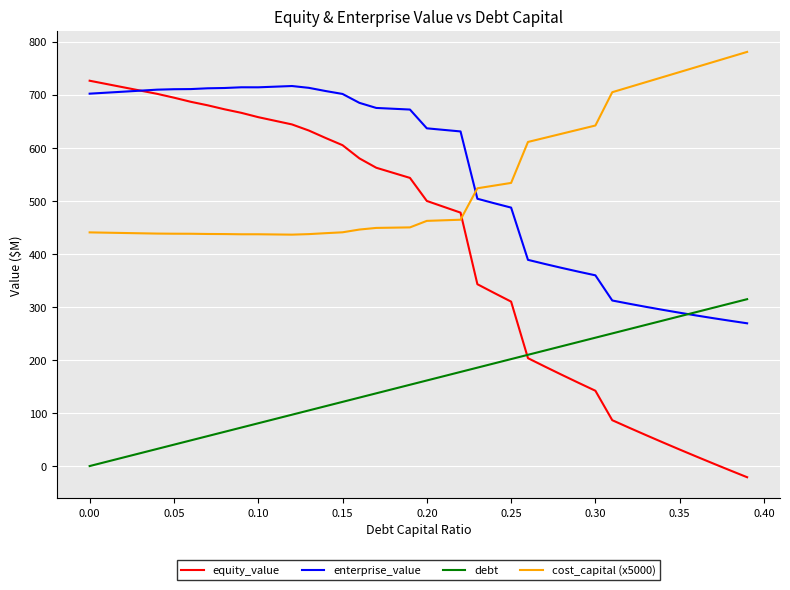

After their last crossing, which series has the higher values: cost_capital (x5000) or enterprise_value?

cost_capital (x5000)